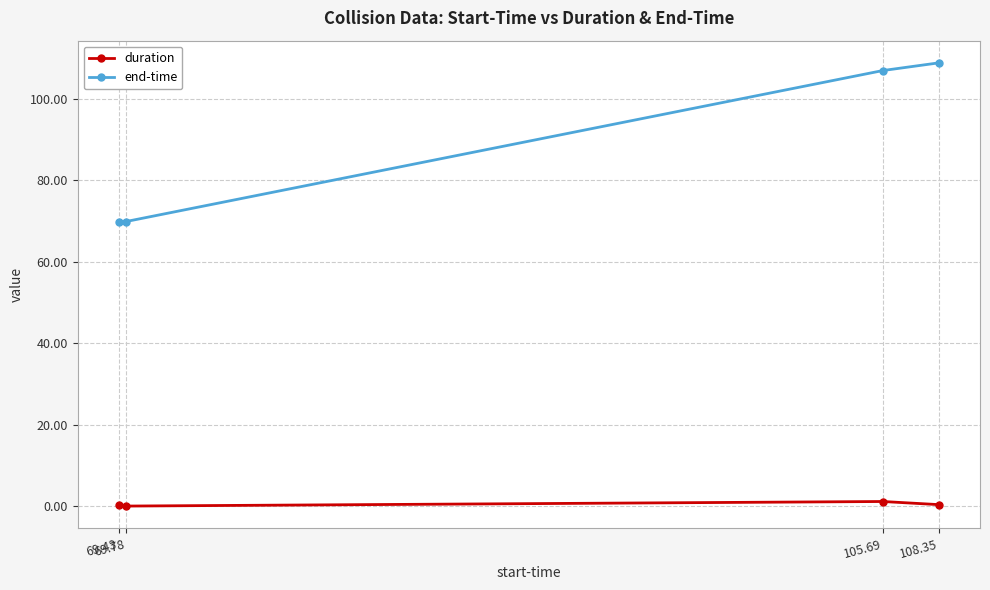

What is the maximum value for end-time?

108.8